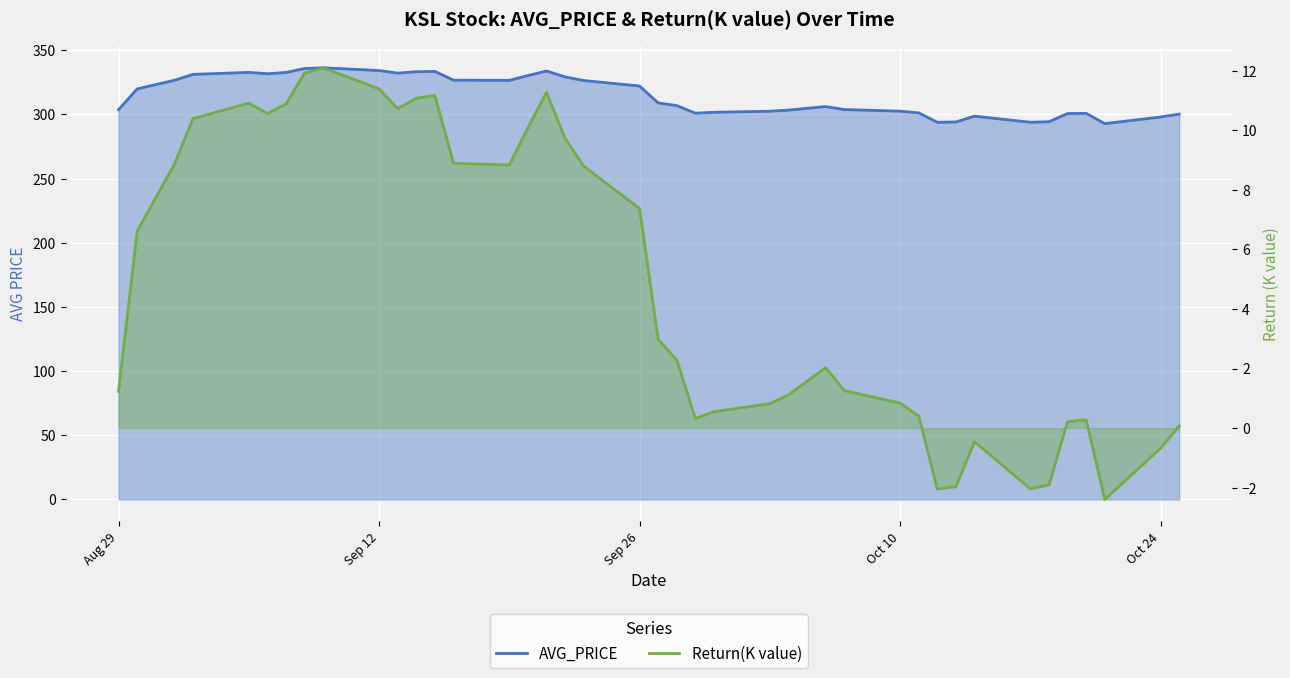

Is the value of Return(K value) at 14 greater than the value of AVG_PRICE at 39?

No